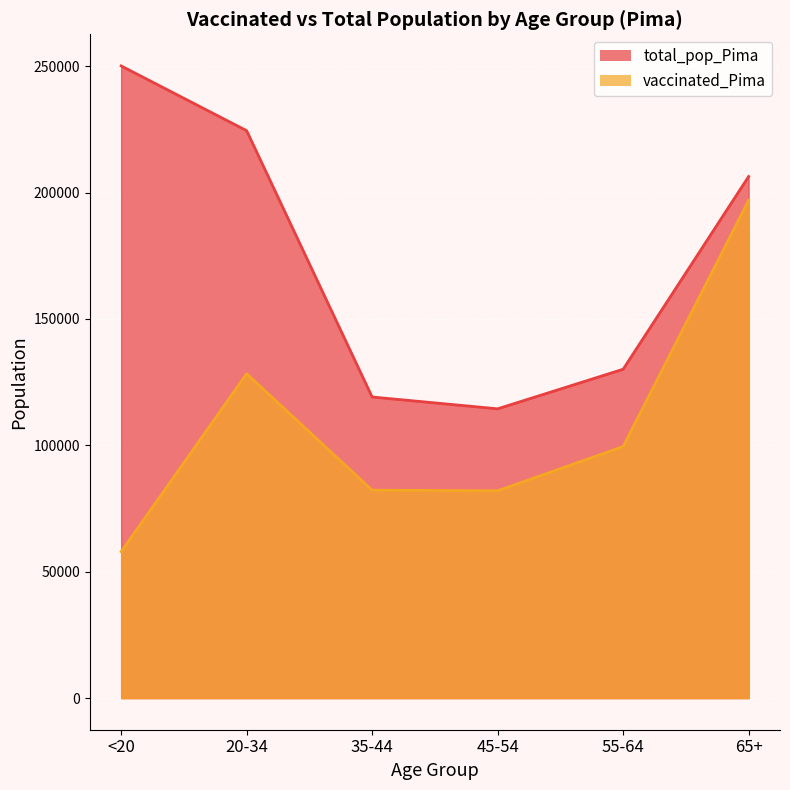

How many data points in total_pop_Pima are less than 206362?

3